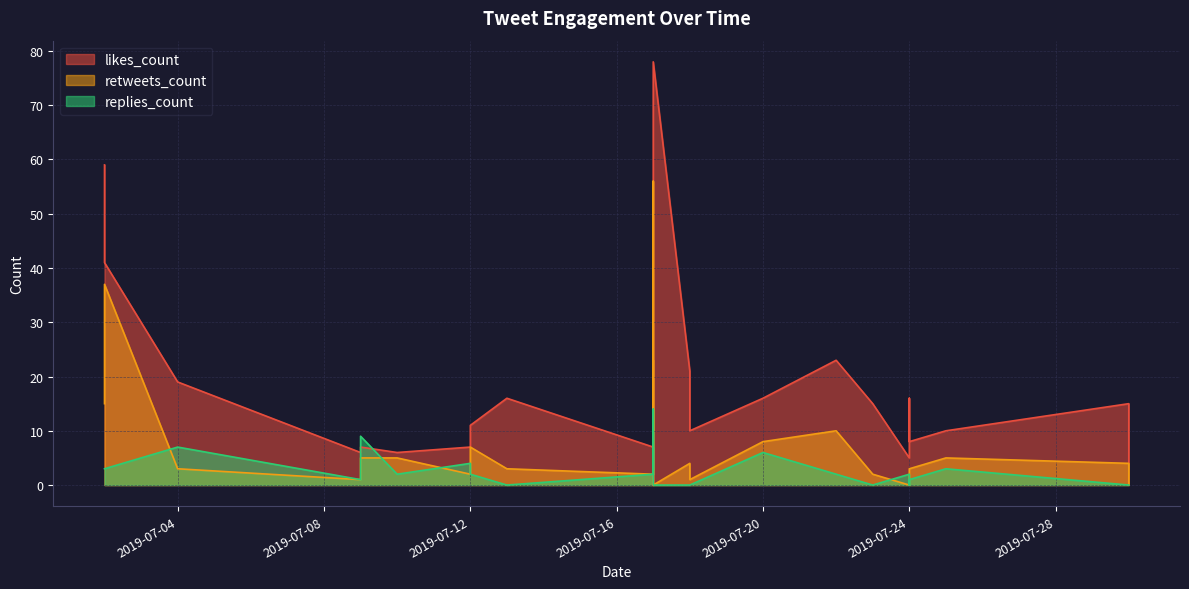

Is the value of likes_count at 2019-07-09 greater than the value of retweets_count at 2019-07-17?

Yes